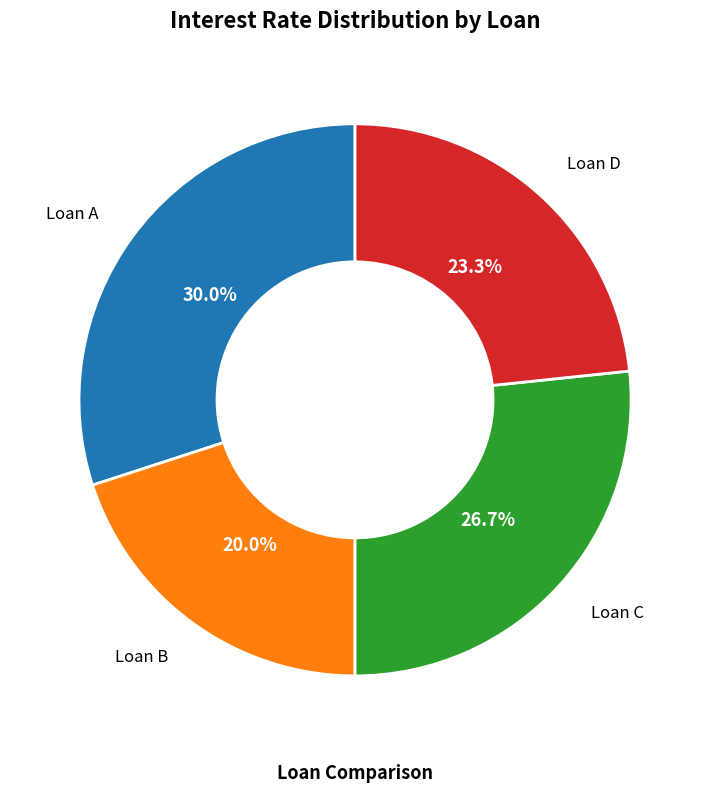

Is there any slice that represents more than half of the pie?

No